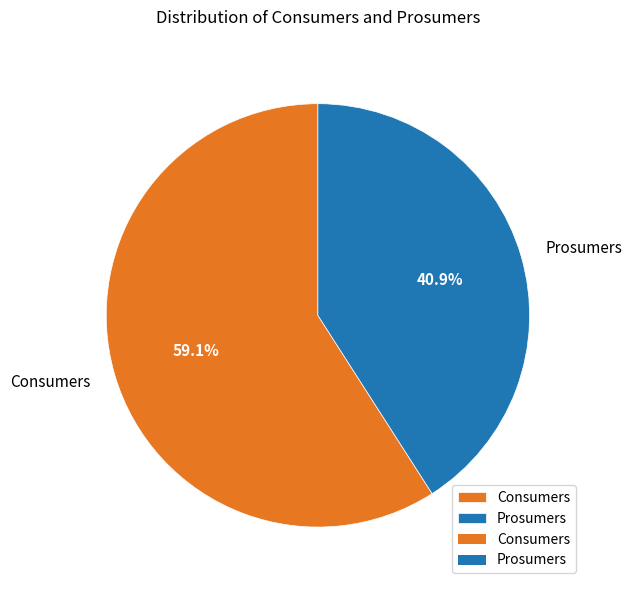

How many slices are in this pie chart?

2